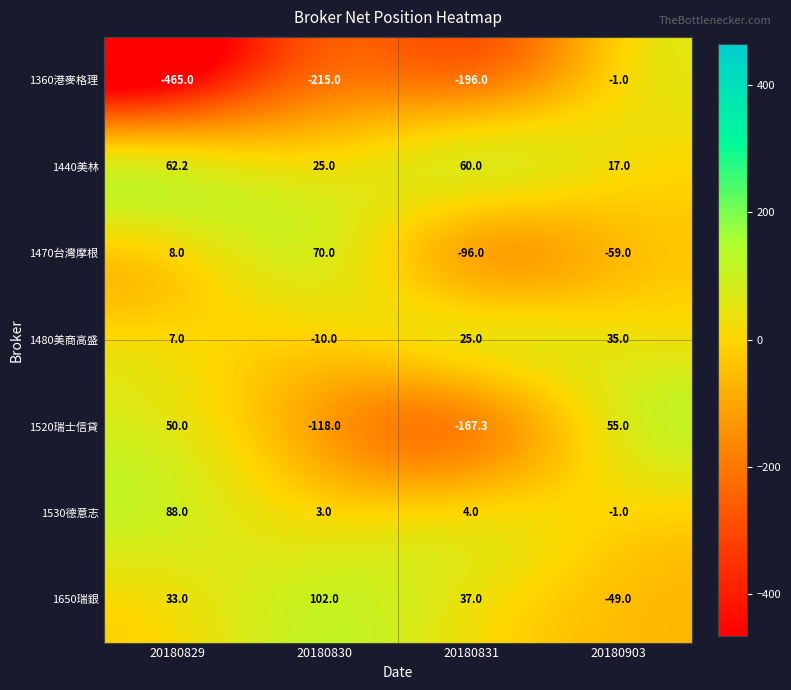

Which series has the largest total across all categories?

1440美林